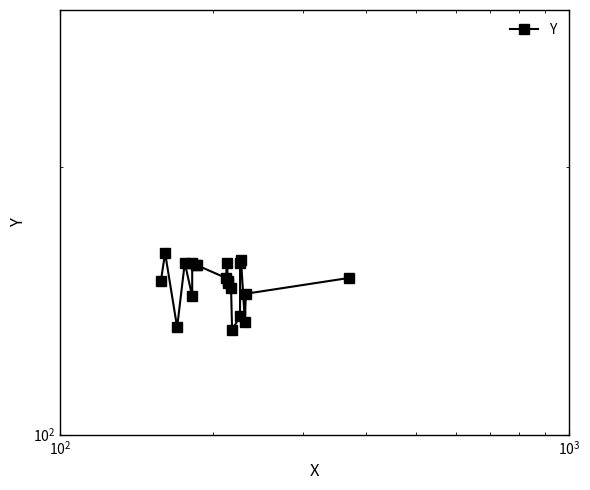

Count the number of categories in the chart.

20